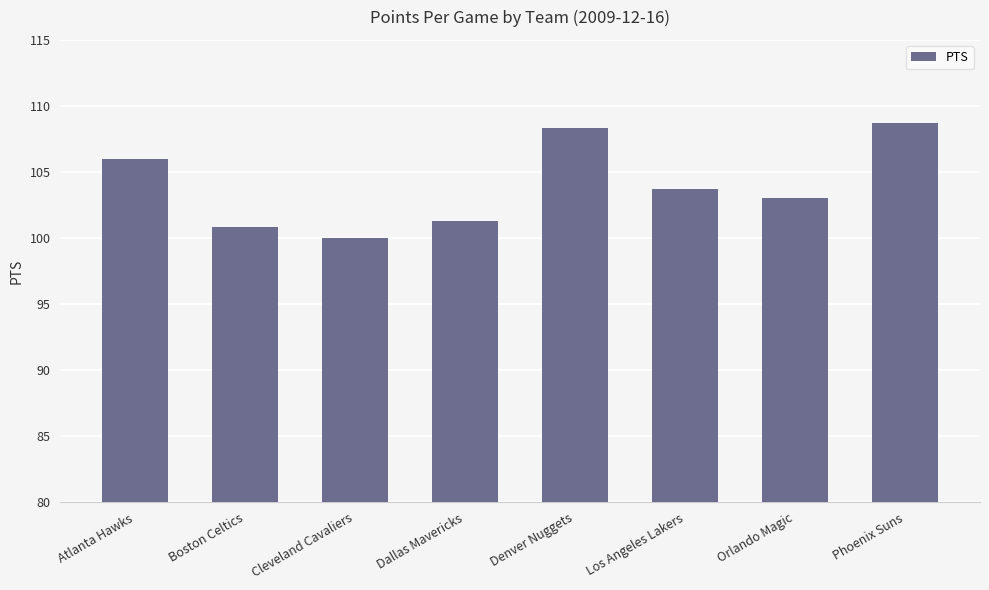

The chart shows a value of 57.4 at Atlanta Hawks. True or false?

False